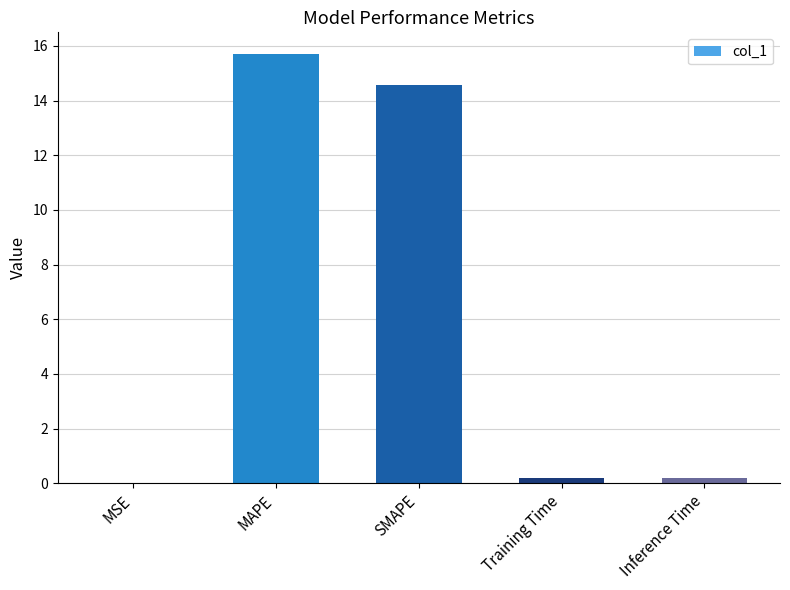

At which category does the chart reach its peak across all series?

MAPE